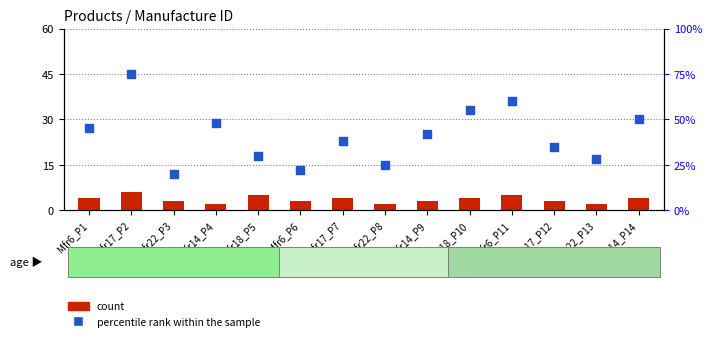

Is the value of percentile rank within the sample at Mfr18_P5 greater than the value of count at Mfr18_P5?

Yes